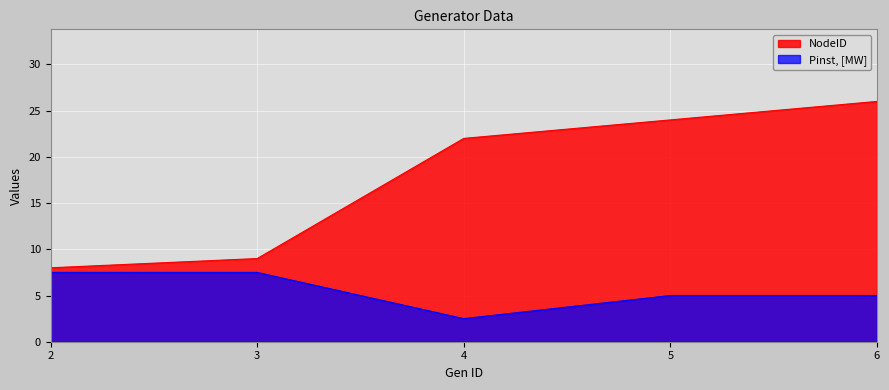

What is the value of the Pinst, [MW] point at the 4th from the left?

5.0